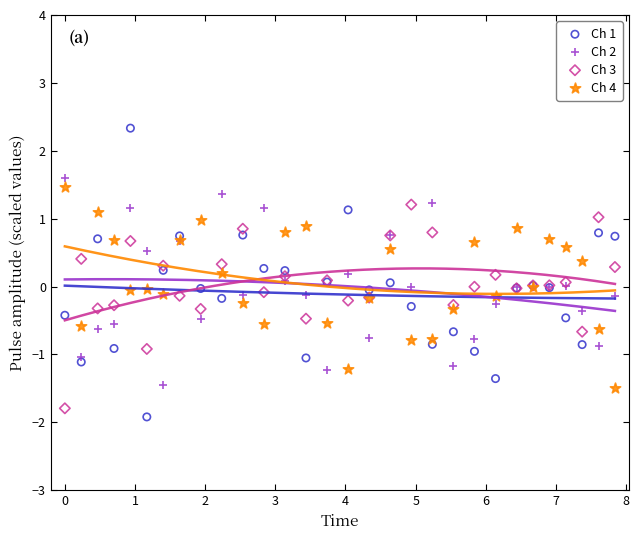

What is the X range (max minus min) for the scatter plot?

7.8